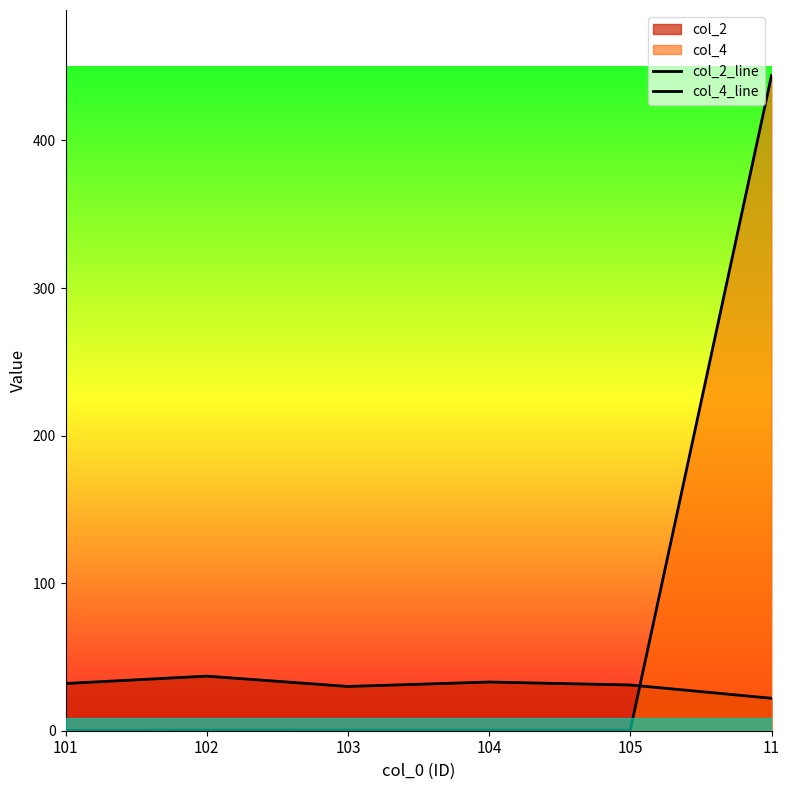

What is the label of the 1st point from the left?

101